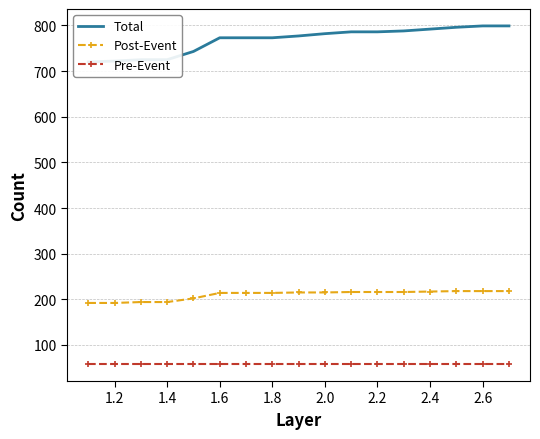

True or false: Post-Event and Pre-Event cross at least once.

False